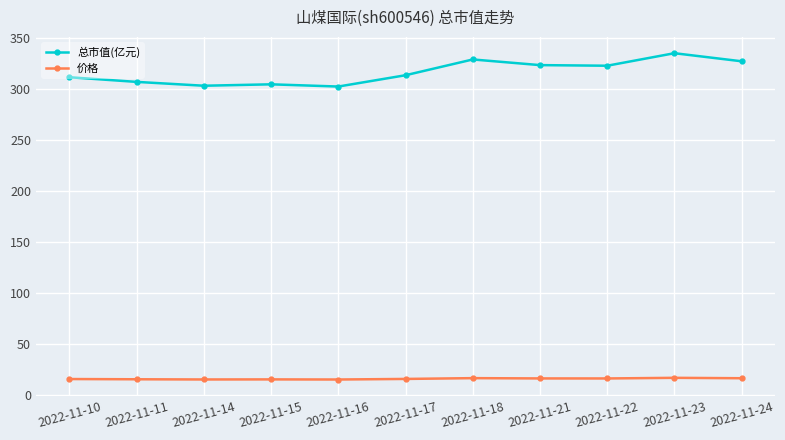

What is the sum of all 总市值(亿元) values?

3483.2